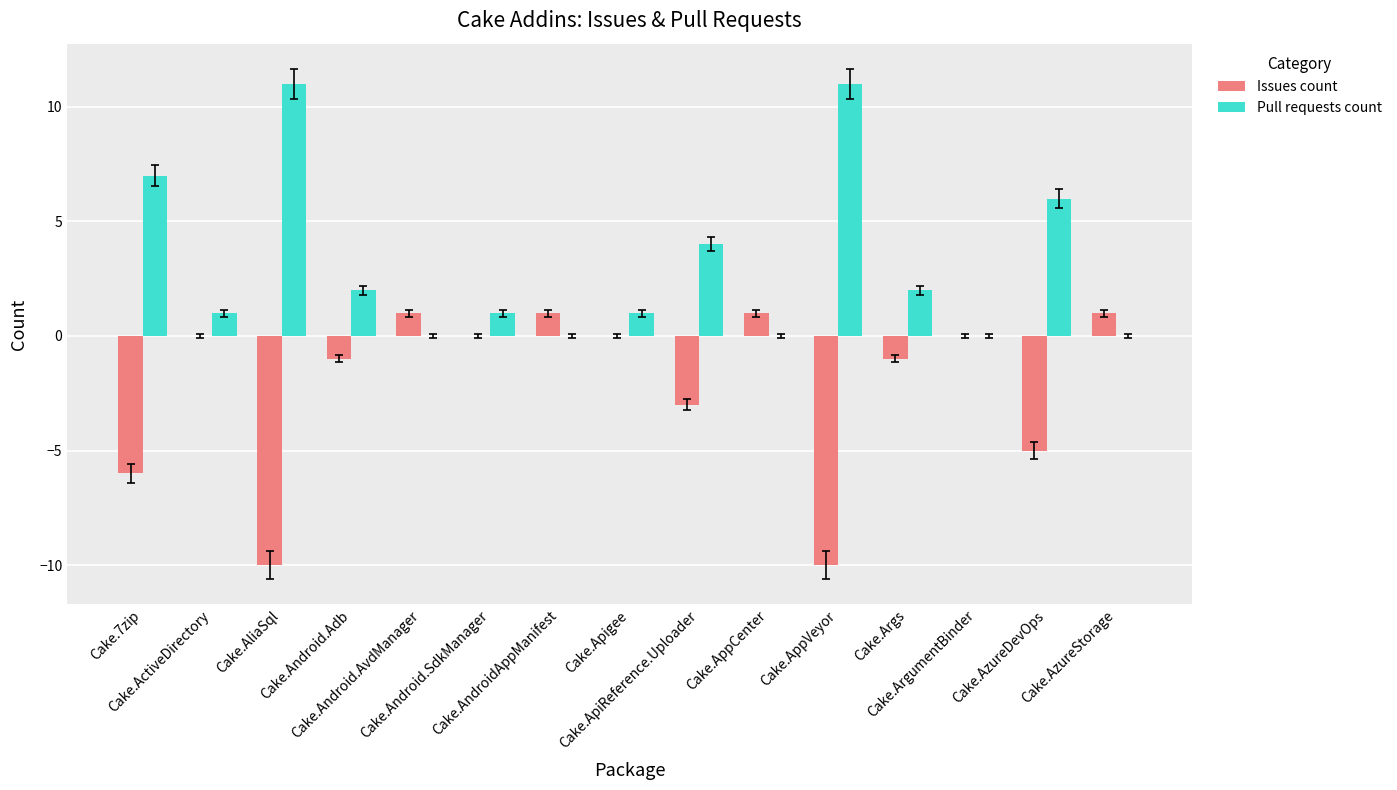

What is the maximum value shown in the chart?

11